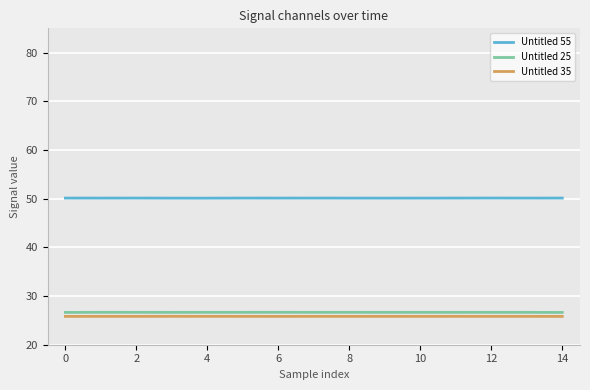

True or false: Untitled 35 and Untitled 25 intersect in this chart.

False